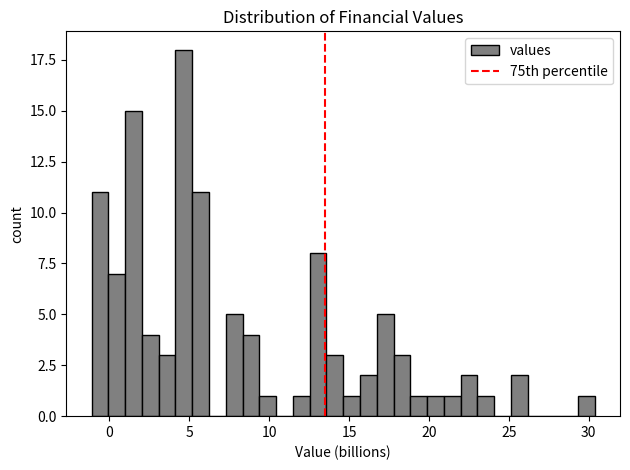

Around what value on the x-axis is the tallest bar? Give the approximate position of its centre, as read against the axis.

4.5